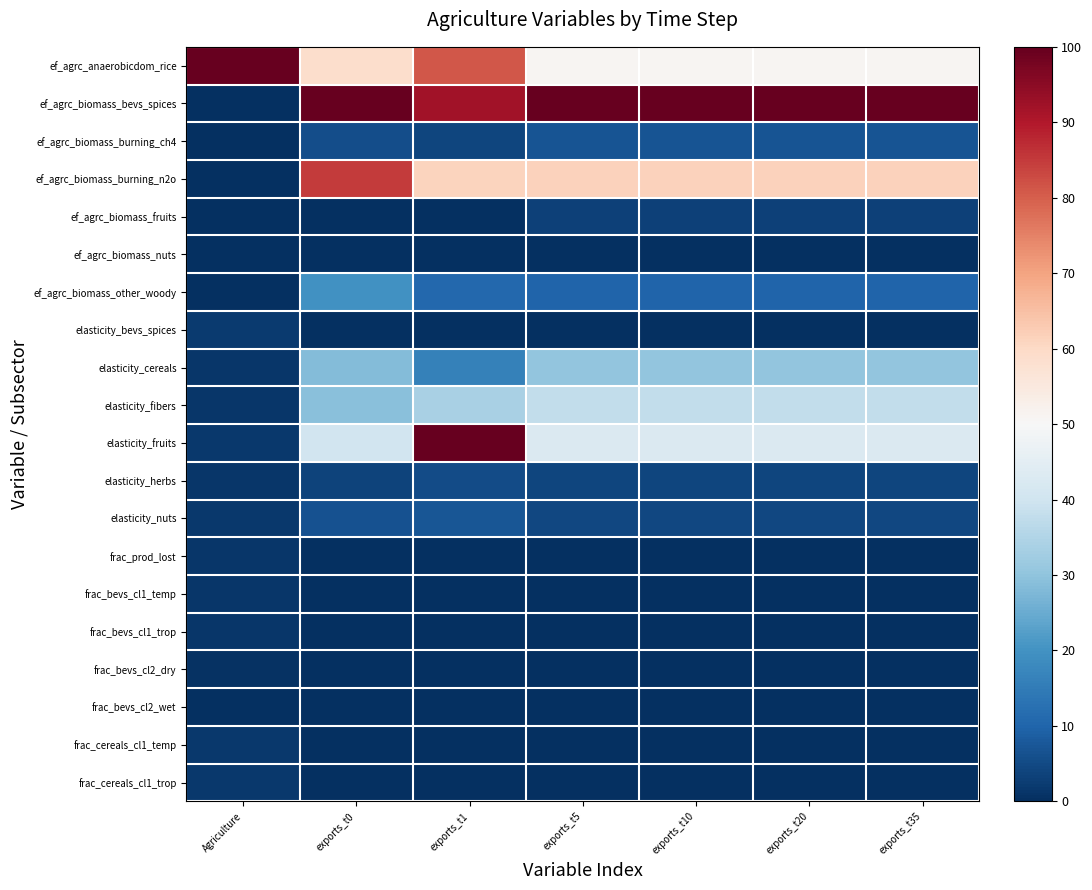

At exports_t5, list the series in order from largest to smallest.

ef_agrc_biomass_bevs_spices, ef_agrc_biomass_burning_n2o, ef_agrc_anaerobicdom_rice, elasticity_fruits, elasticity_fibers, elasticity_cereals, ef_agrc_biomass_other_woody, ef_agrc_biomass_burning_ch4, elasticity_nuts, elasticity_herbs, ef_agrc_biomass_fruits, ef_agrc_biomass_nuts, frac_bevs_cl1_temp, frac_cereals_cl1_temp, frac_bevs_cl2_dry, frac_bevs_cl2_wet, frac_prod_lost, elasticity_bevs_spices, frac_bevs_cl1_trop, frac_cereals_cl1_trop